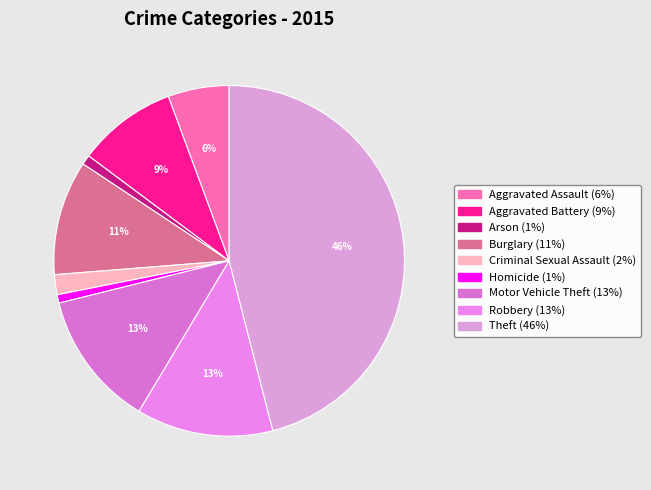

Is it true that Theft is 59% of the pie?

False